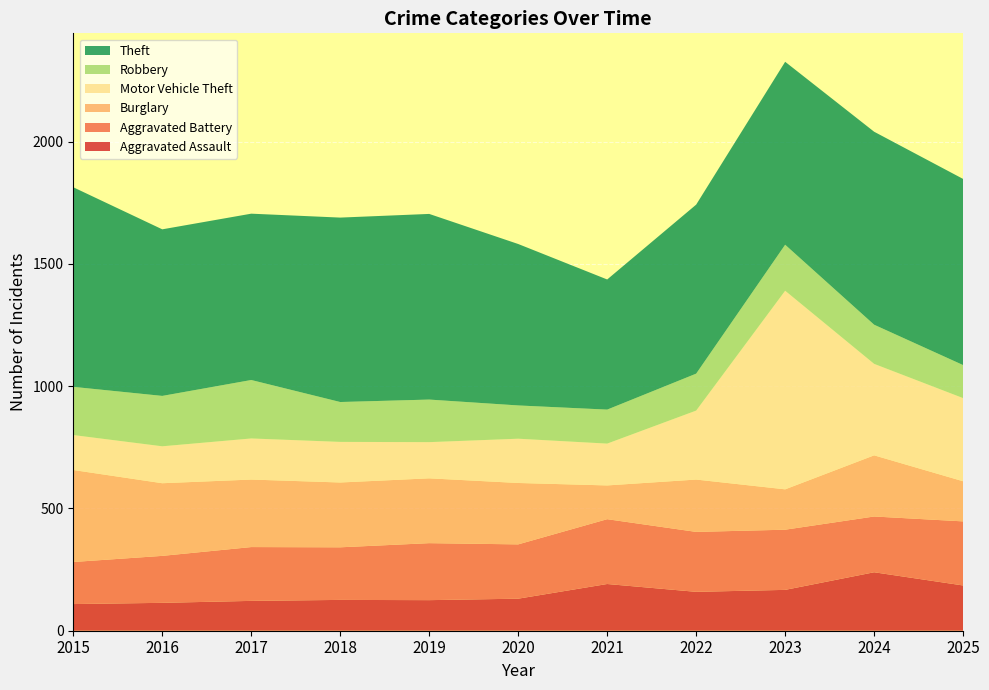

Reading left to right, transcribe all the data shown in this chart.

Aggravated Assault: 109	114	122	126	125	131	191	159	167	239	185
Aggravated Battery: 172	192	220	215	233	222	265	245	246	228	262
Burglary: 376	297	276	265	265	251	138	214	165	250	164
Motor Vehicle Theft: 143	151	168	166	148	181	171	282	812	374	340
Robbery: 197	206	239	163	174	136	139	151	188	160	135
Theft: 816	681	680	754	759	660	532	691	748	789	761